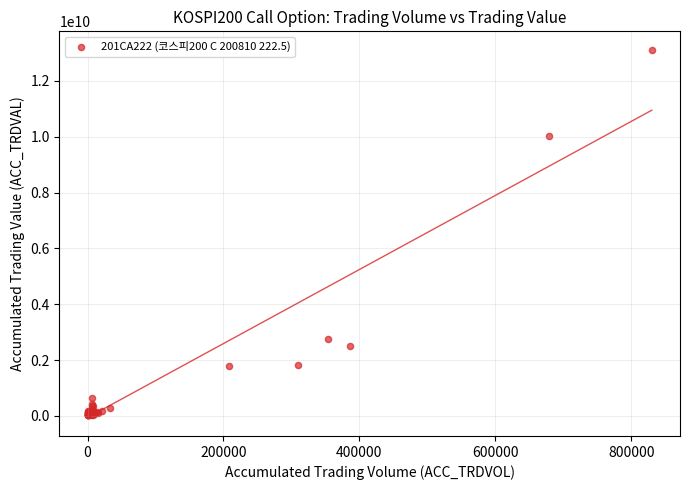

What Y value in the scatter plot is closest to 6568654500?

10020074000